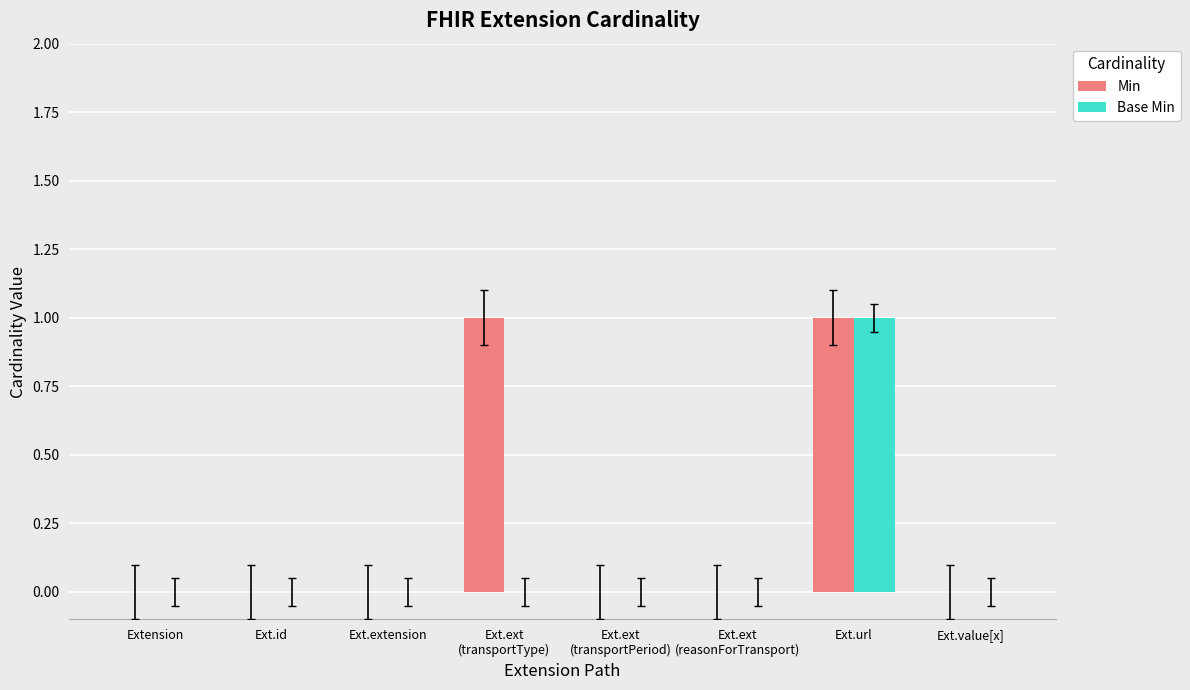

Which category has the highest value in the Base Min series?

Ext.url